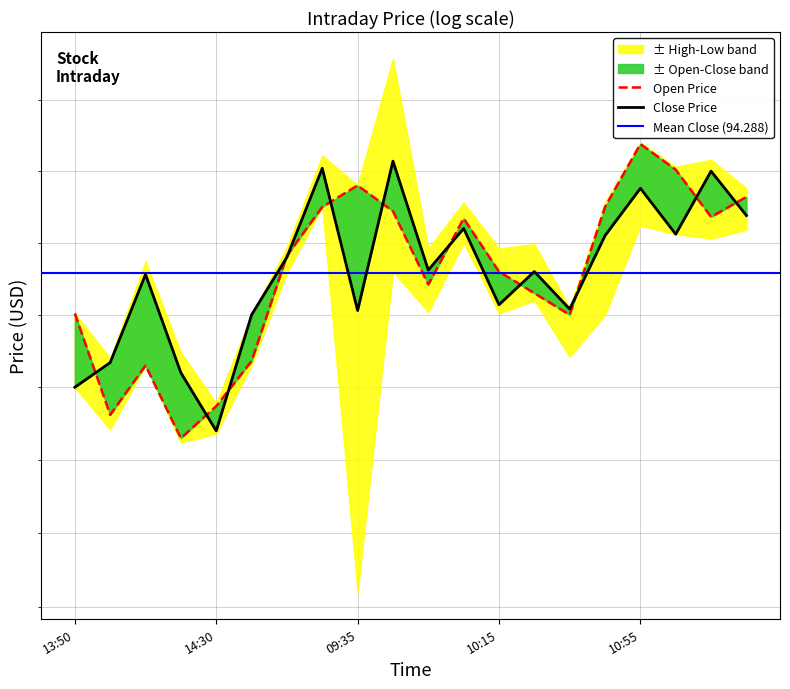

Between which two adjacent categories do open and close first intersect?

2021-02-24 13:50 and 2021-02-24 14:00